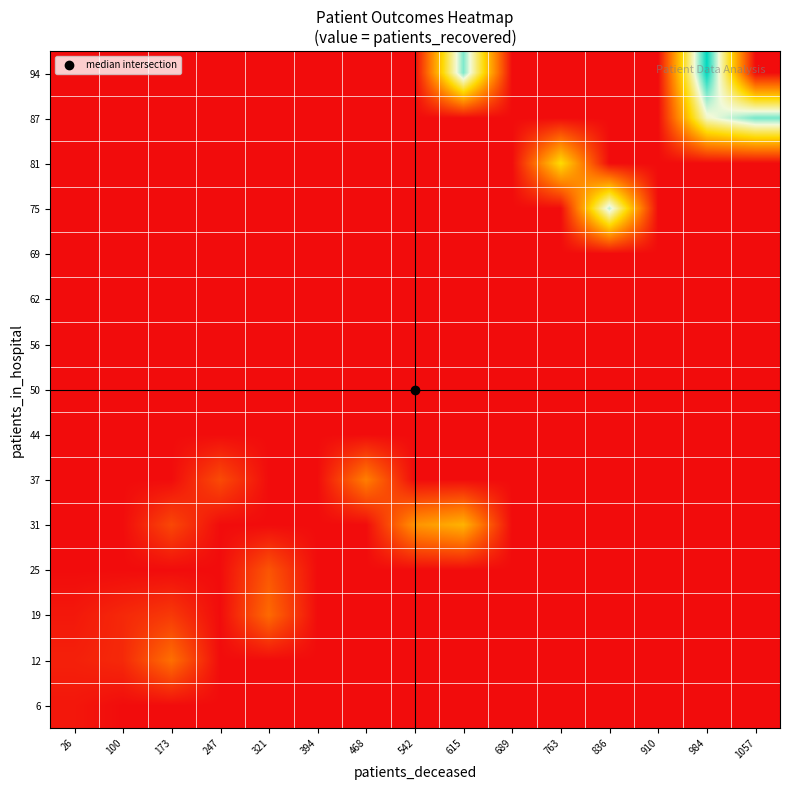

At 542, list the series in order from largest to smallest.

31, 6, 12, 19, 25, 37, 44, 50, 56, 62, 69, 75, 81, 87, 94